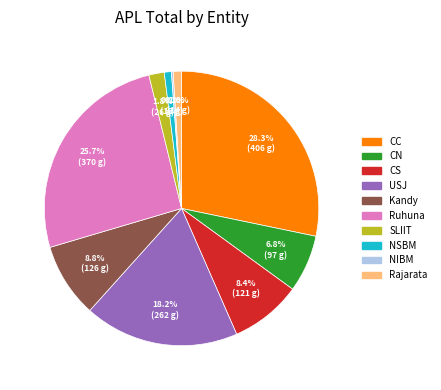

Is it true that CN is 21% of the pie?

False